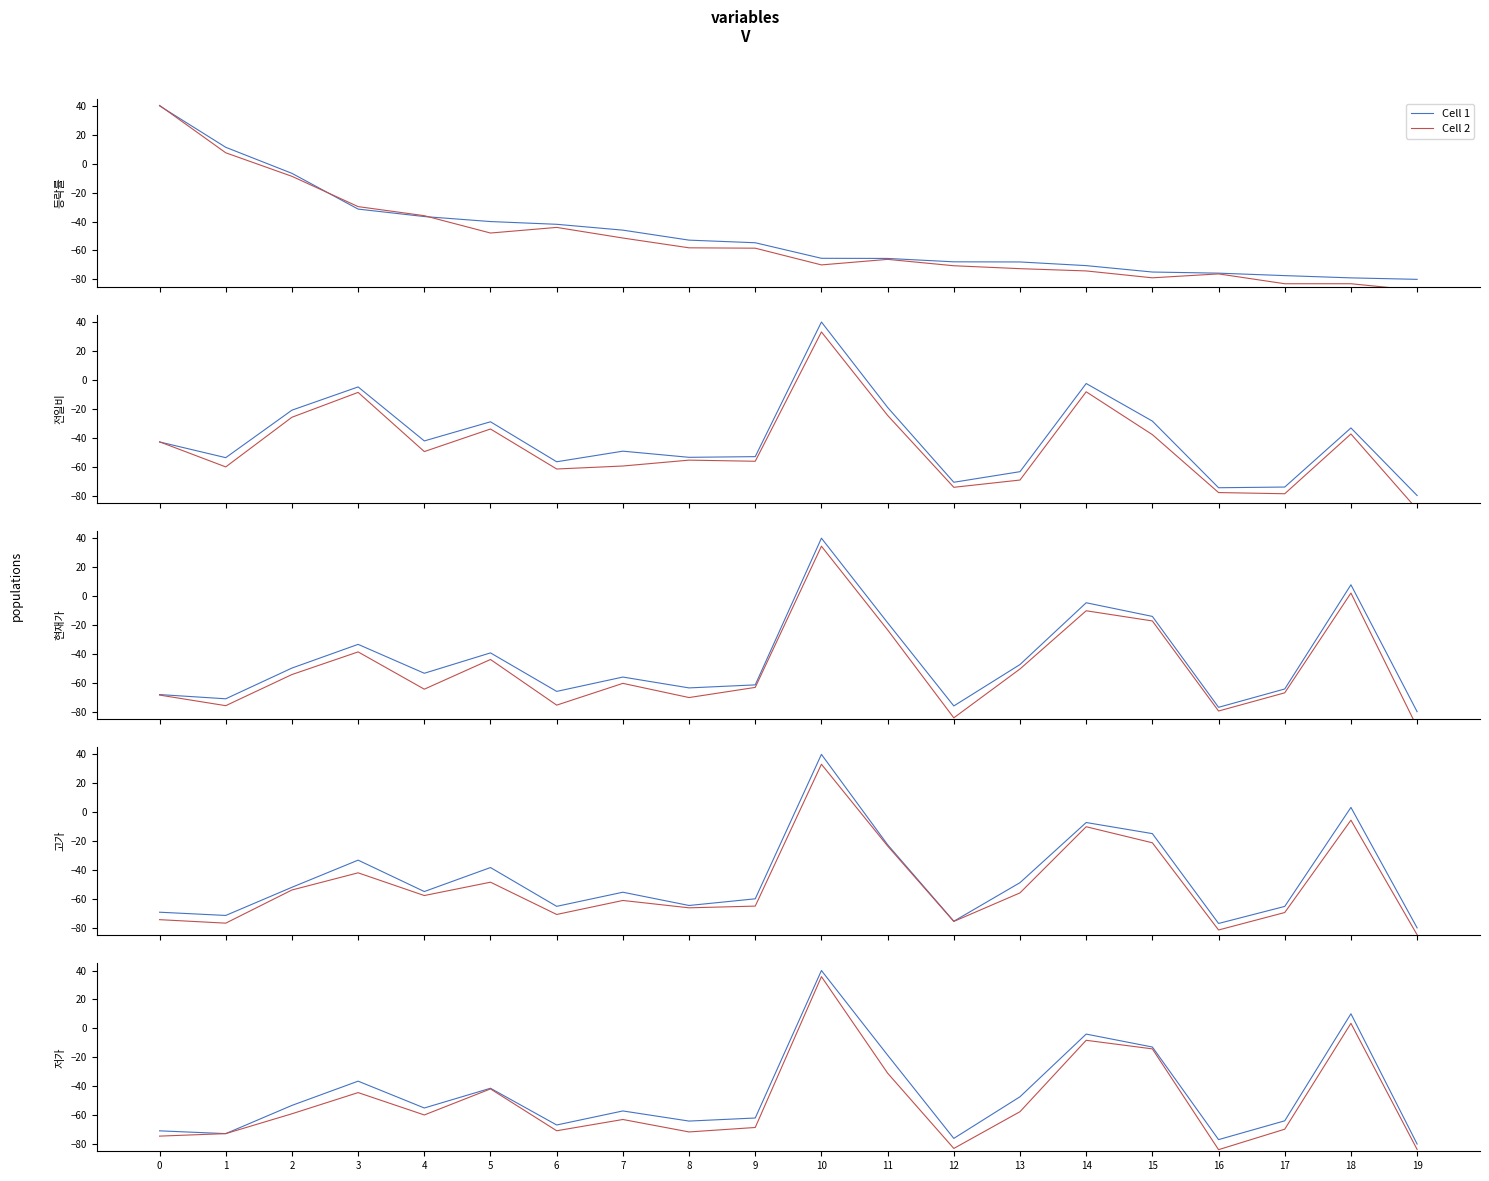

Reading right to left, what are all the values shown in this chart?

Cell 1: -80.0	10.1	-63.9	-76.9	-12.9	-4.0	-47.3	-76.1	-18.5	40.0	-62.0	-64.1	-57.1	-66.8	-41.4	-55.1	-36.5	-53.3	-72.8	-70.9
Cell 2: -83.7	3.5	-69.7	-83.9	-14.2	-8.3	-57.6	-83.0	-31.0	35.8	-68.5	-71.6	-63.0	-70.8	-41.9	-59.9	-44.4	-59.1	-72.8	-74.5